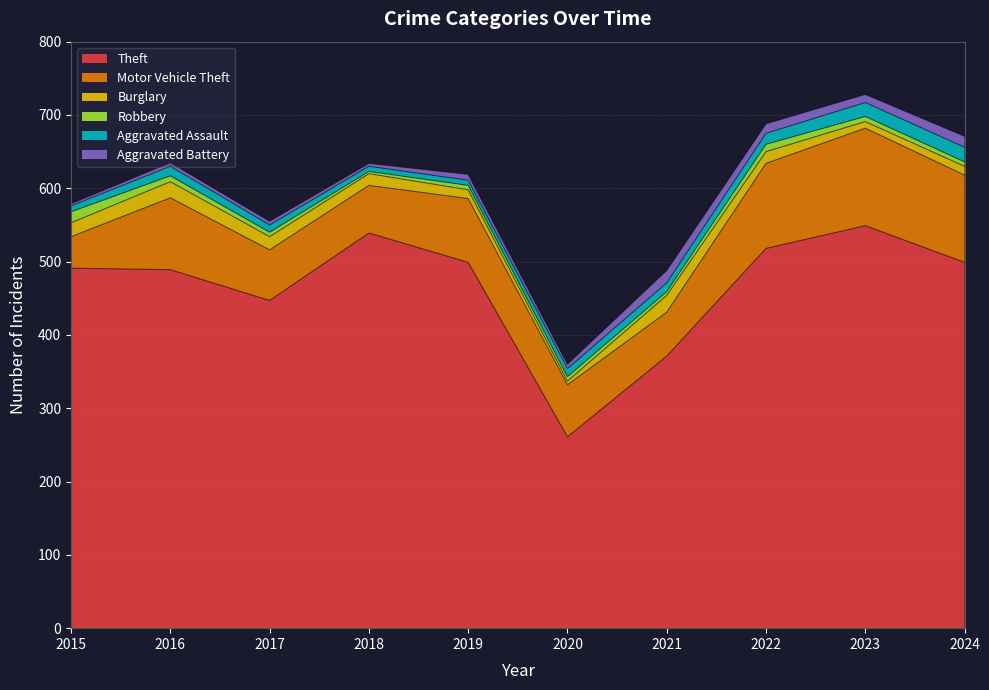

What is the difference between the maximum and minimum values in the Burglary series?

18